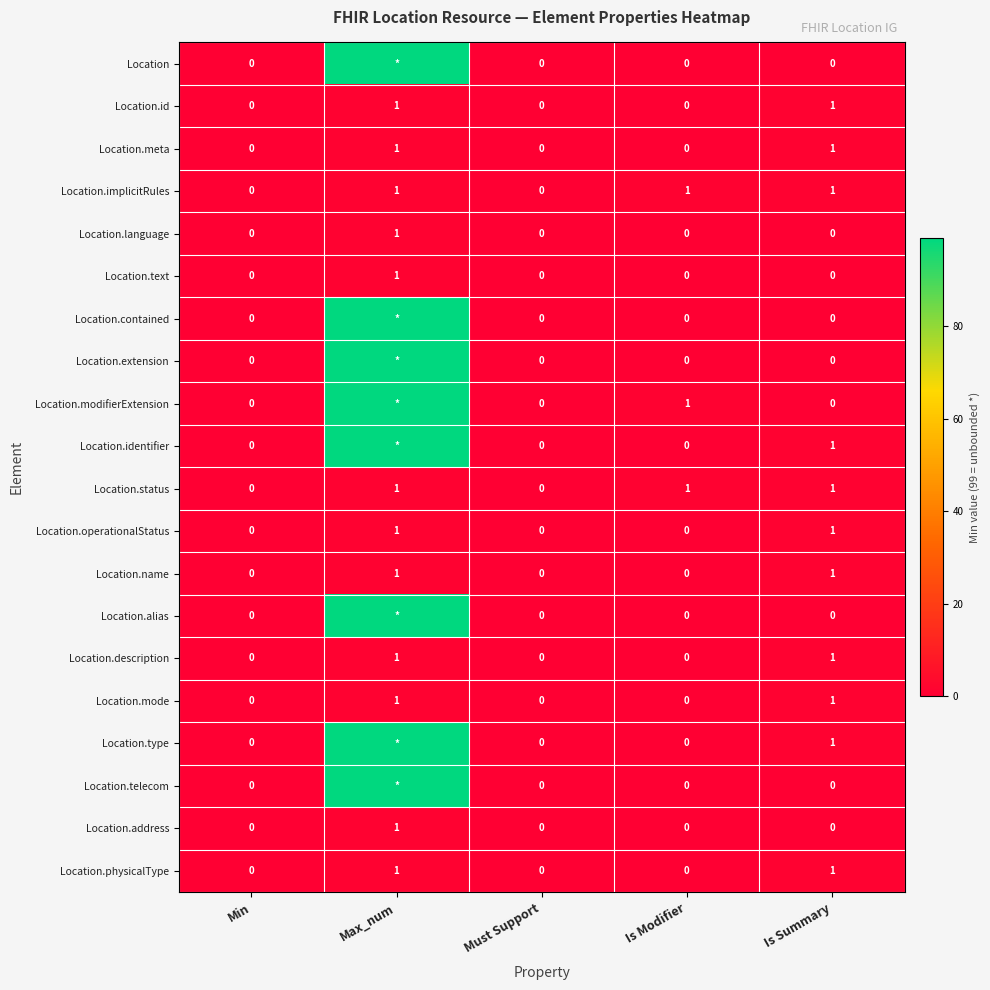

Is it true that Location.language equals 0 at Is Summary?

True